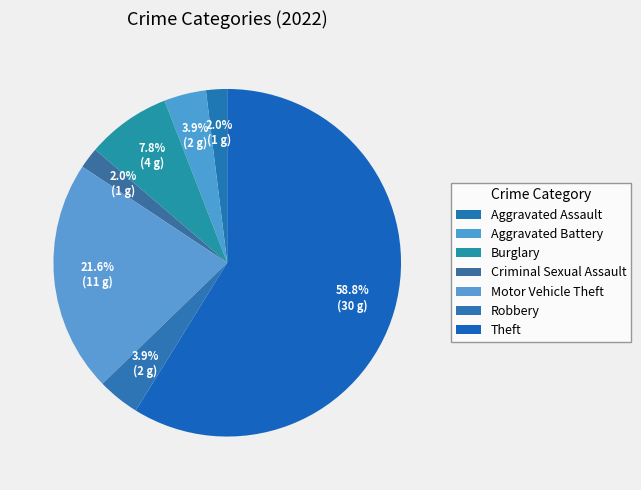

Count the number of slices in the pie.

7